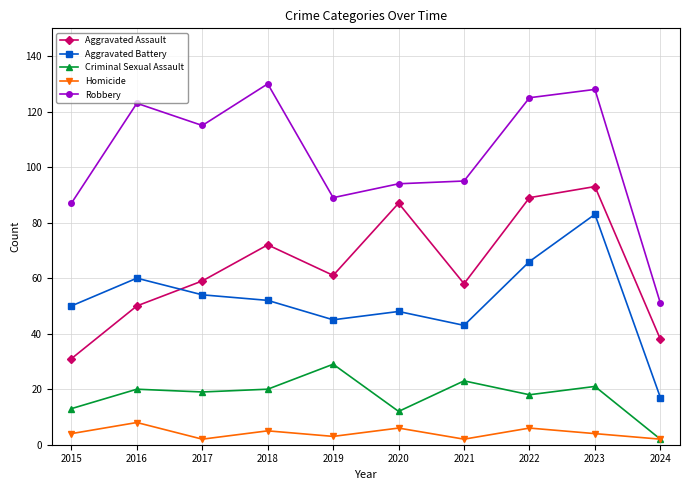

What is the difference between the Criminal Sexual Assault values at 2022 and 2023?

3